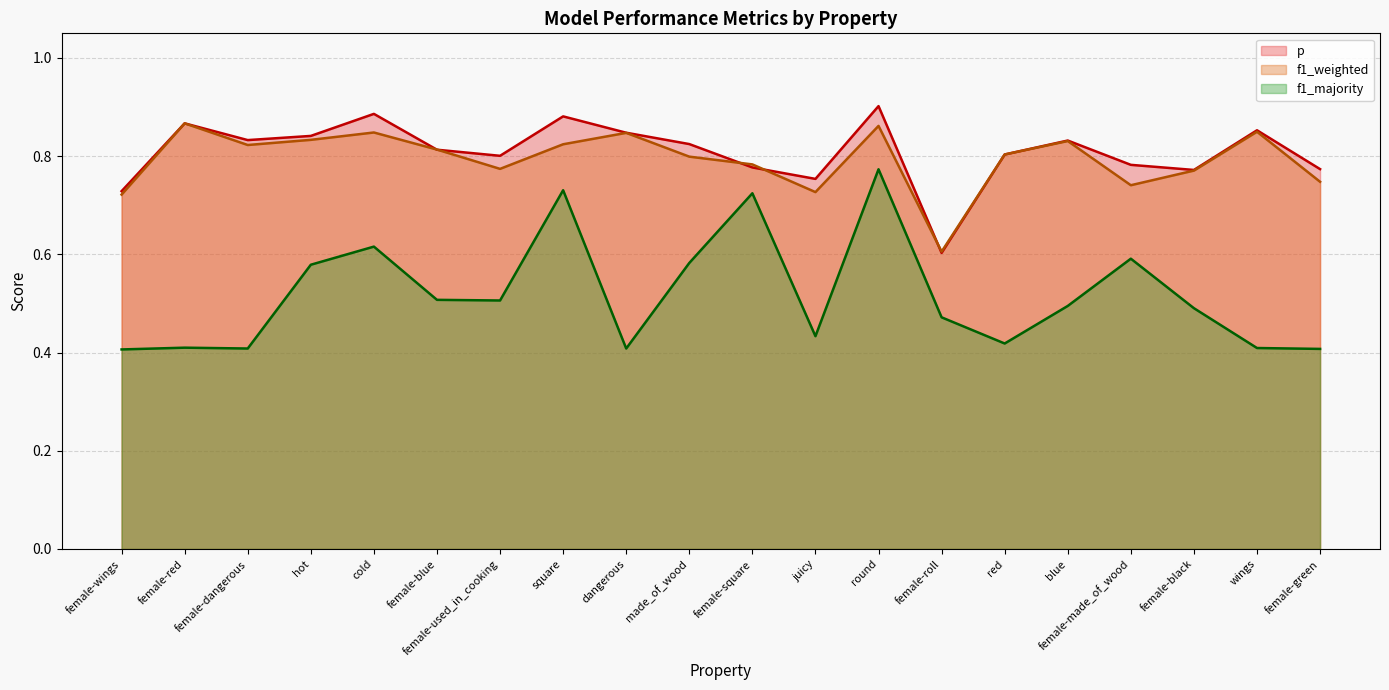

What position from the right is made_of_wood?

11